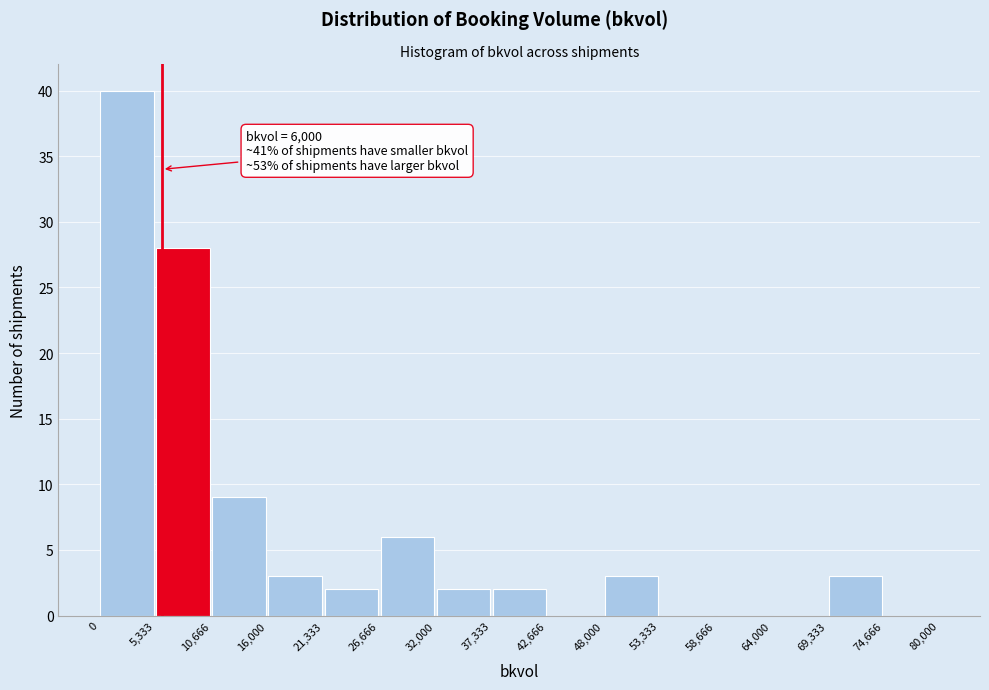

Over which range of the x-axis is the bar tallest?

0 to 5,333